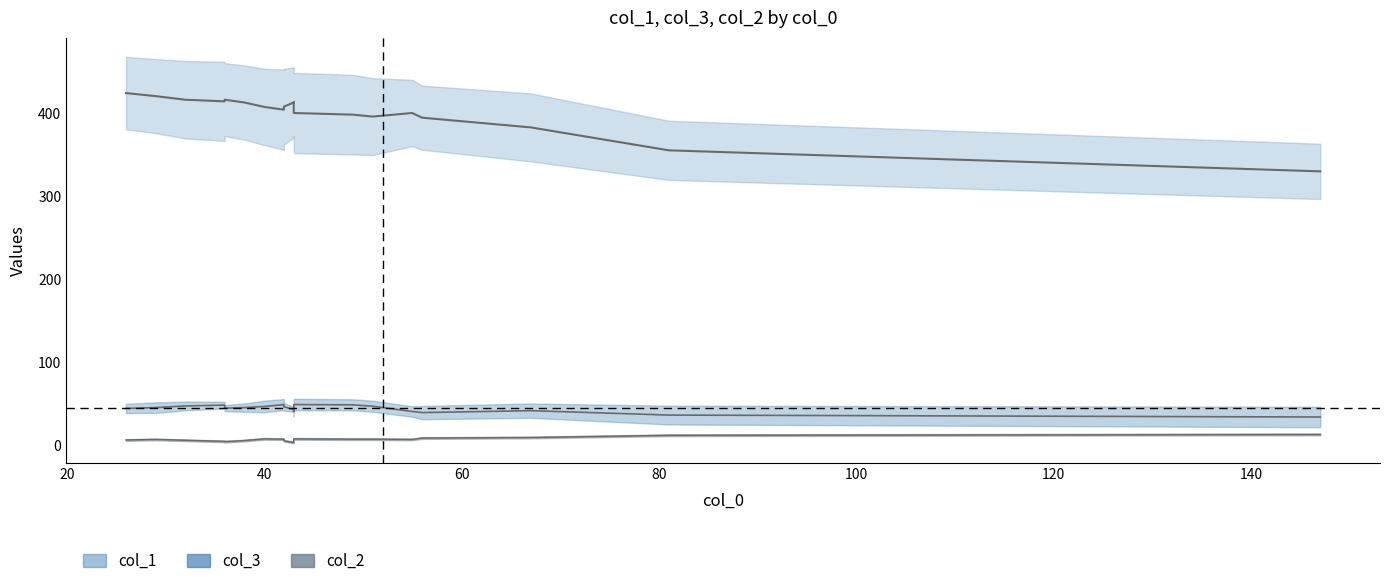

What is the value of the col_1 point at the 10th from the left?

401